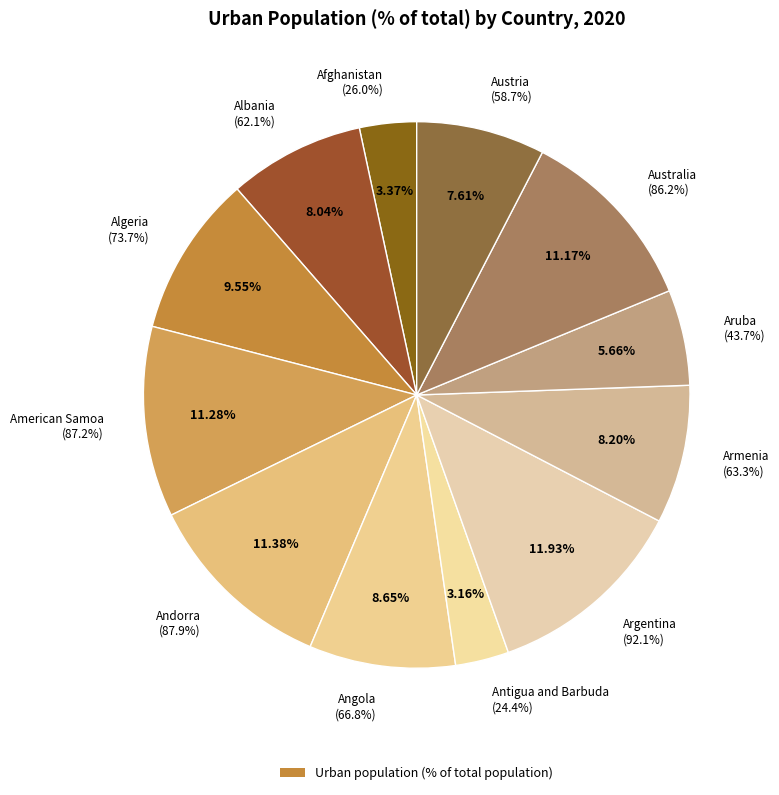

Combined, do Austria and American Samoa account for over 50%?

No